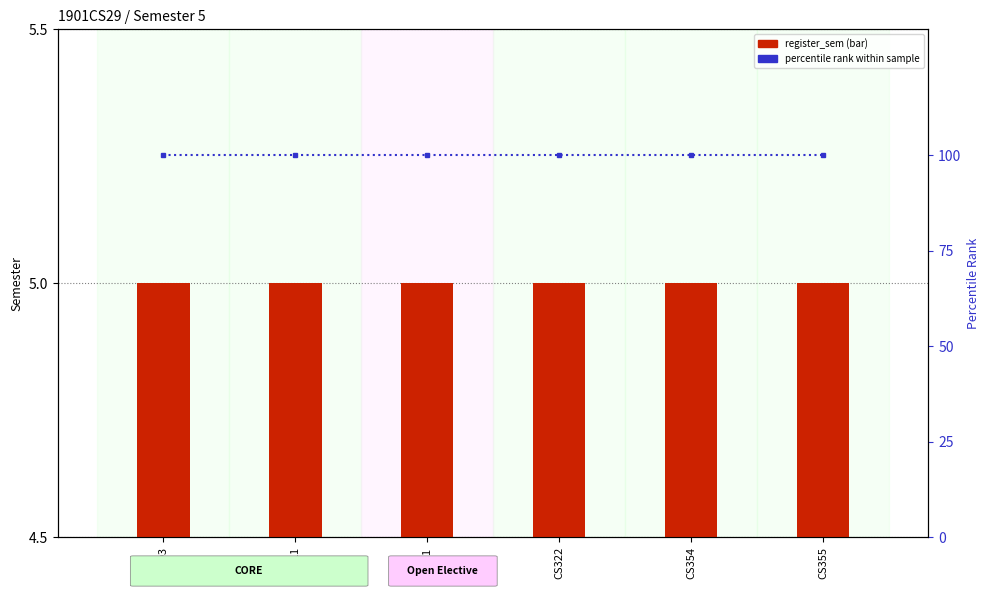

Which series has the largest range (max minus min)?

register_sem